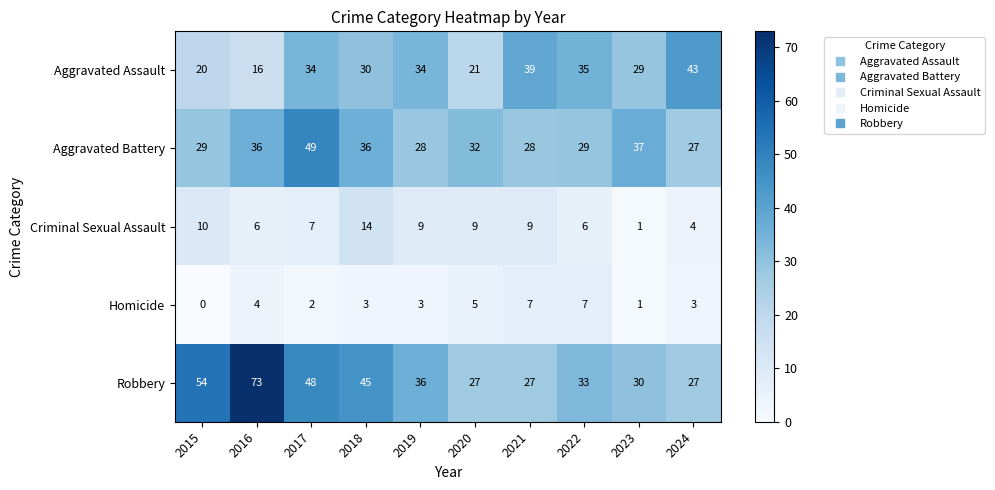

True or false: Criminal Sexual Assault has a value of 4 at 2018.

False